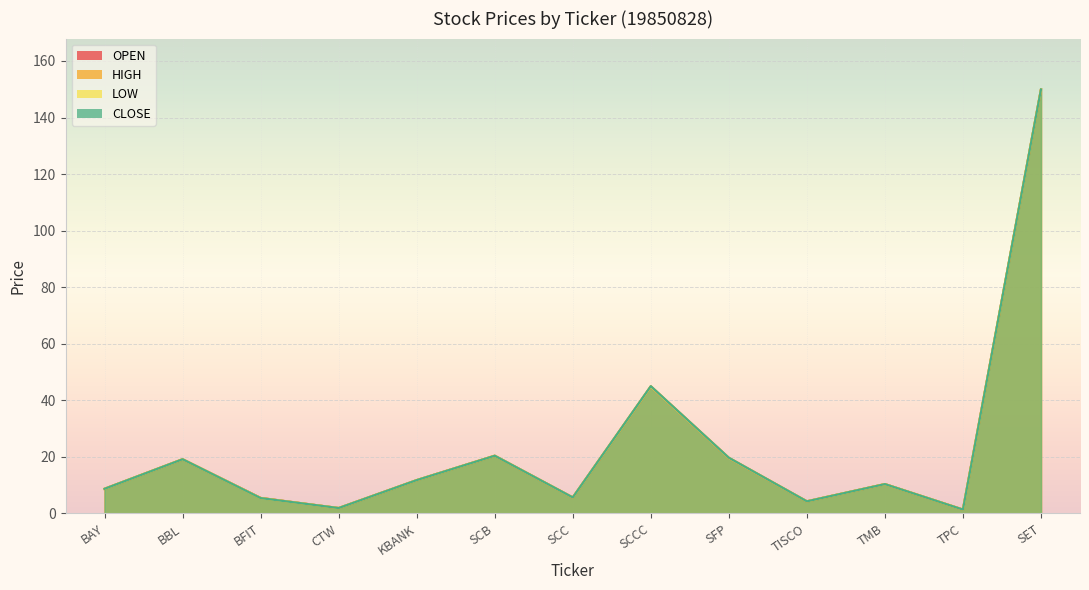

True or false: OPEN has a value of 3.4 at SCC.

False